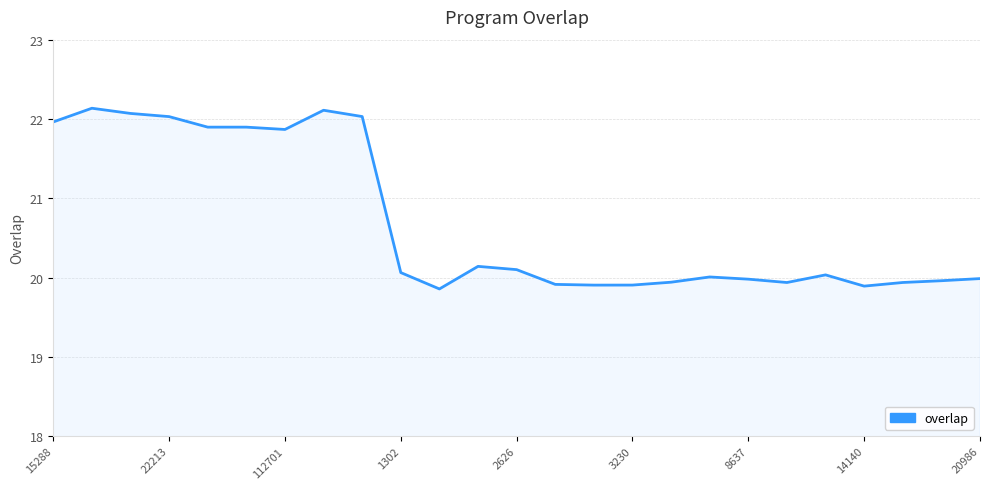

What is the difference between the maximum and minimum values?

2.3